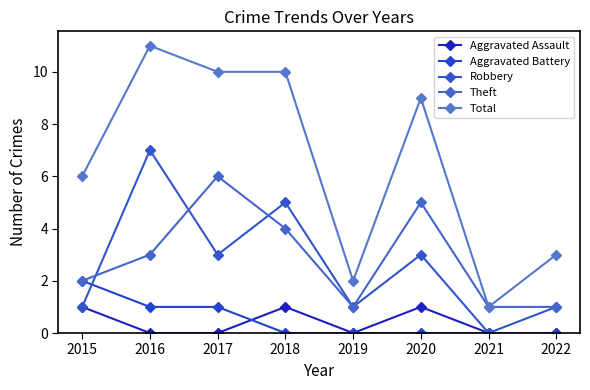

Does the chart display data point markers on the line(s)?

Yes